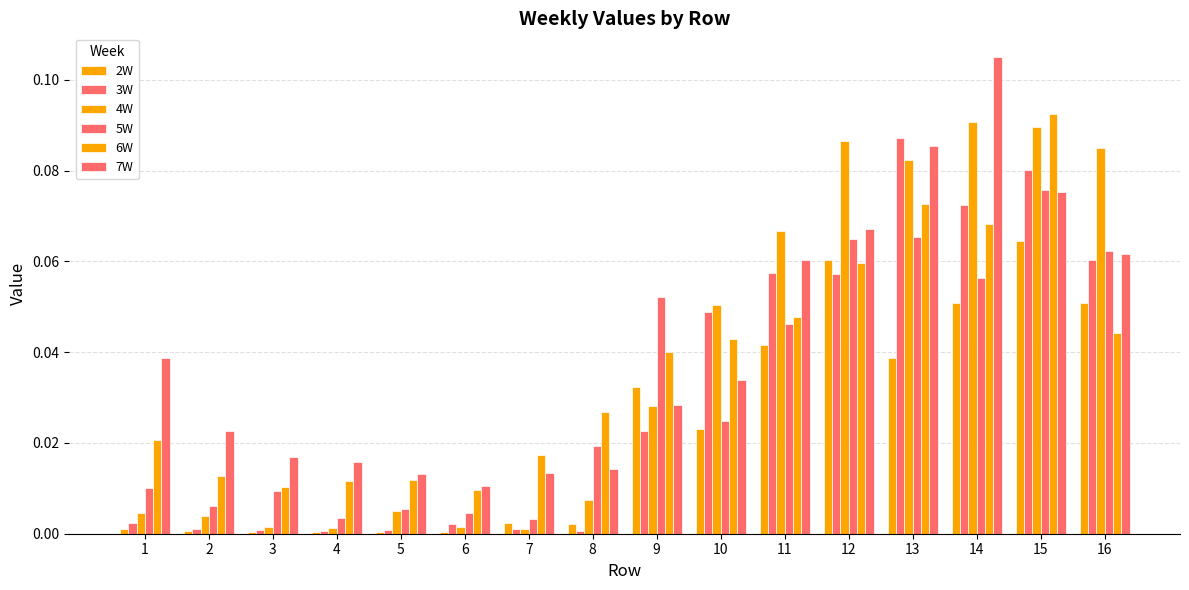

True or false: 3W has a value of 0.0 at 5.

True